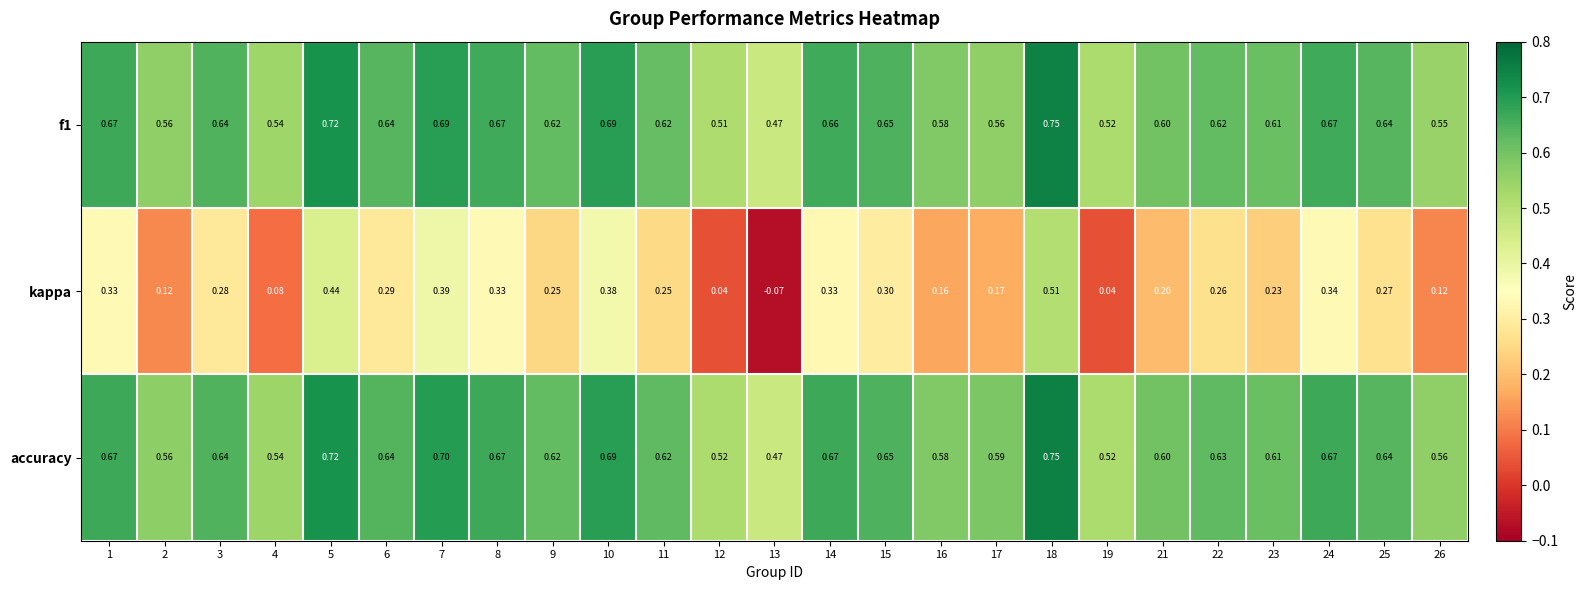

Which category has the highest value across all series?

18